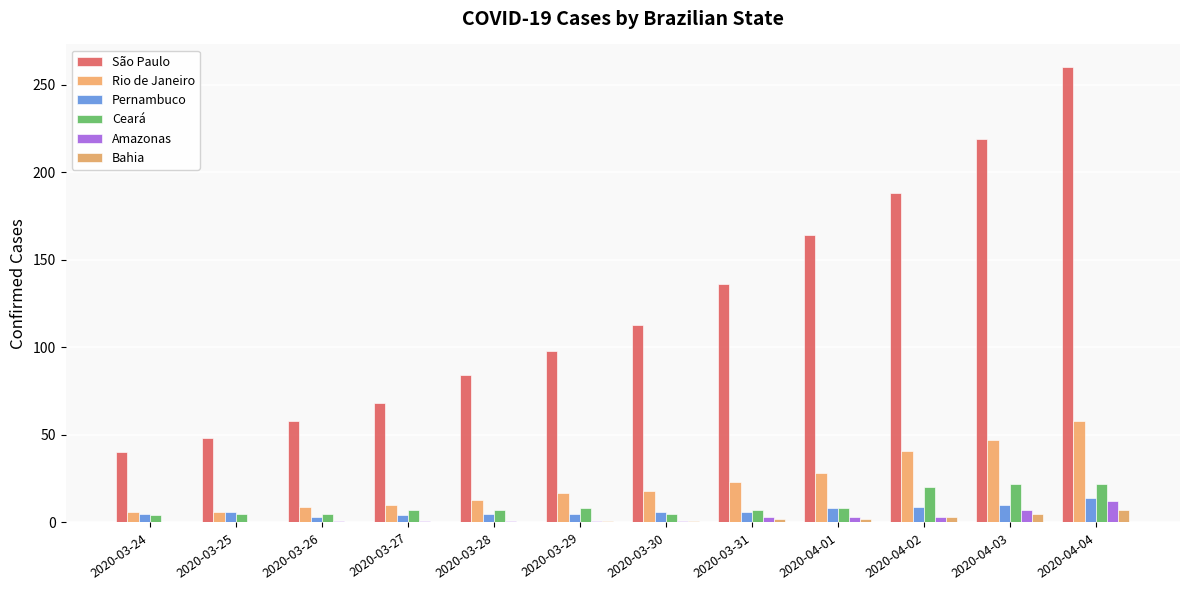

What is the difference between the second highest and minimum values in the Bahia series?

5